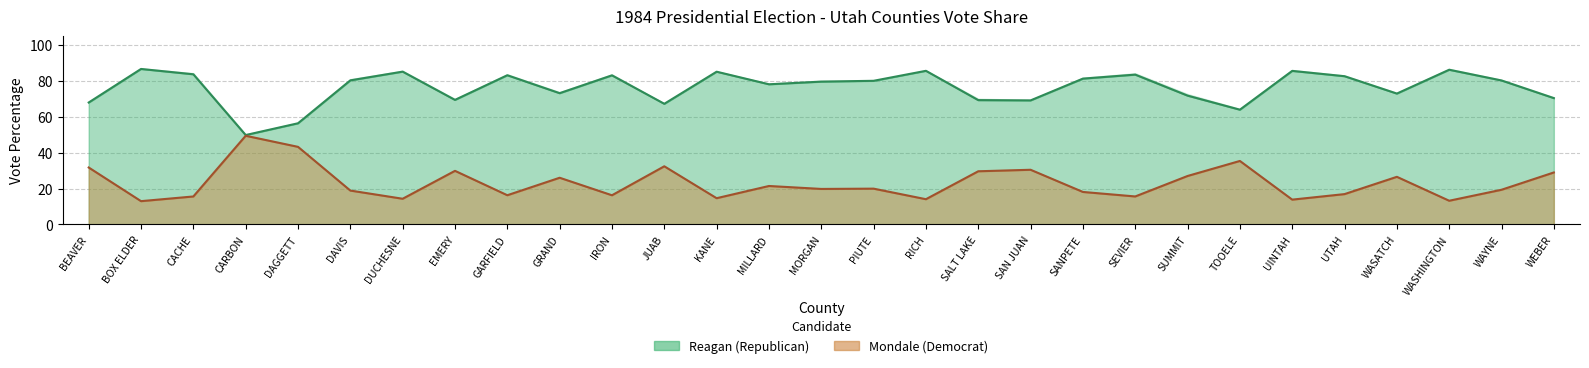

Is it true that DemVotesPercent equals 49.4 at CARBON?

True